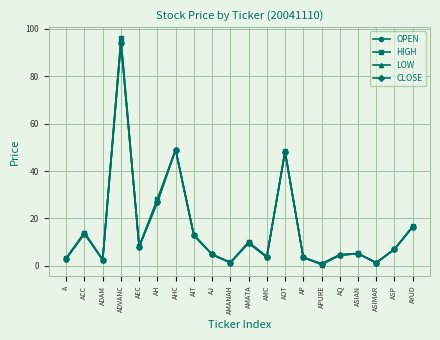

What is the label of the 14th point from the left?

AP